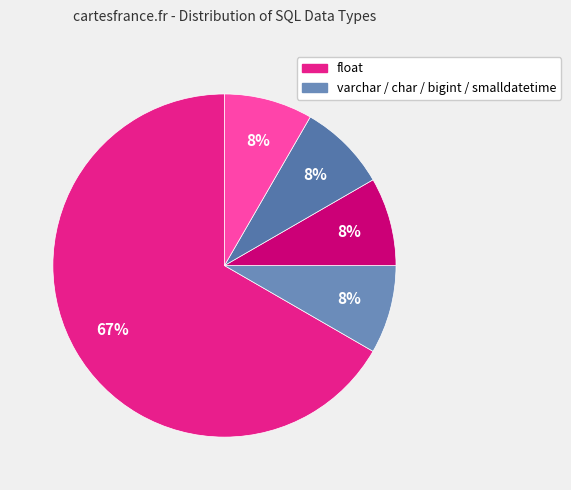

Count the number of slices in the pie.

5